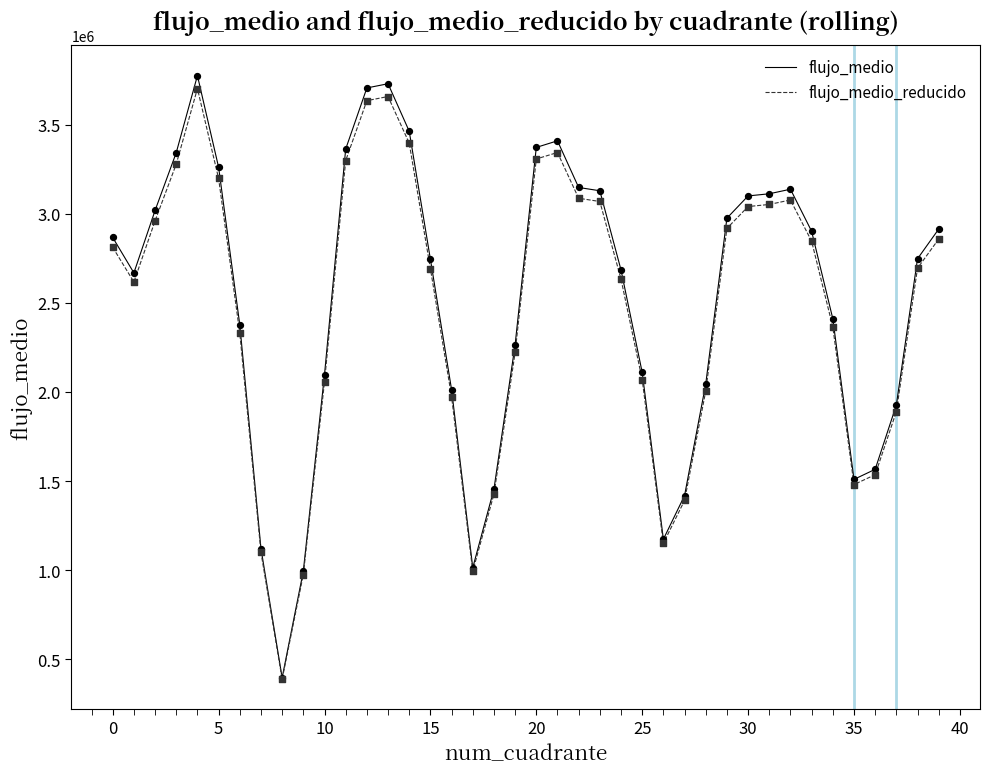

What is the maximum value shown in the chart?

3776623.6